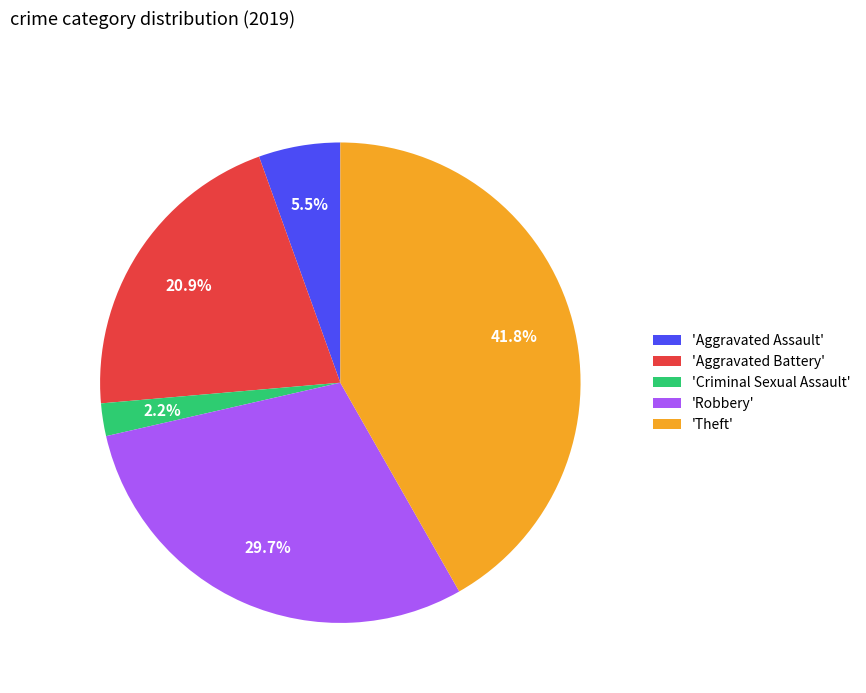

Count the number of slices in the pie.

5